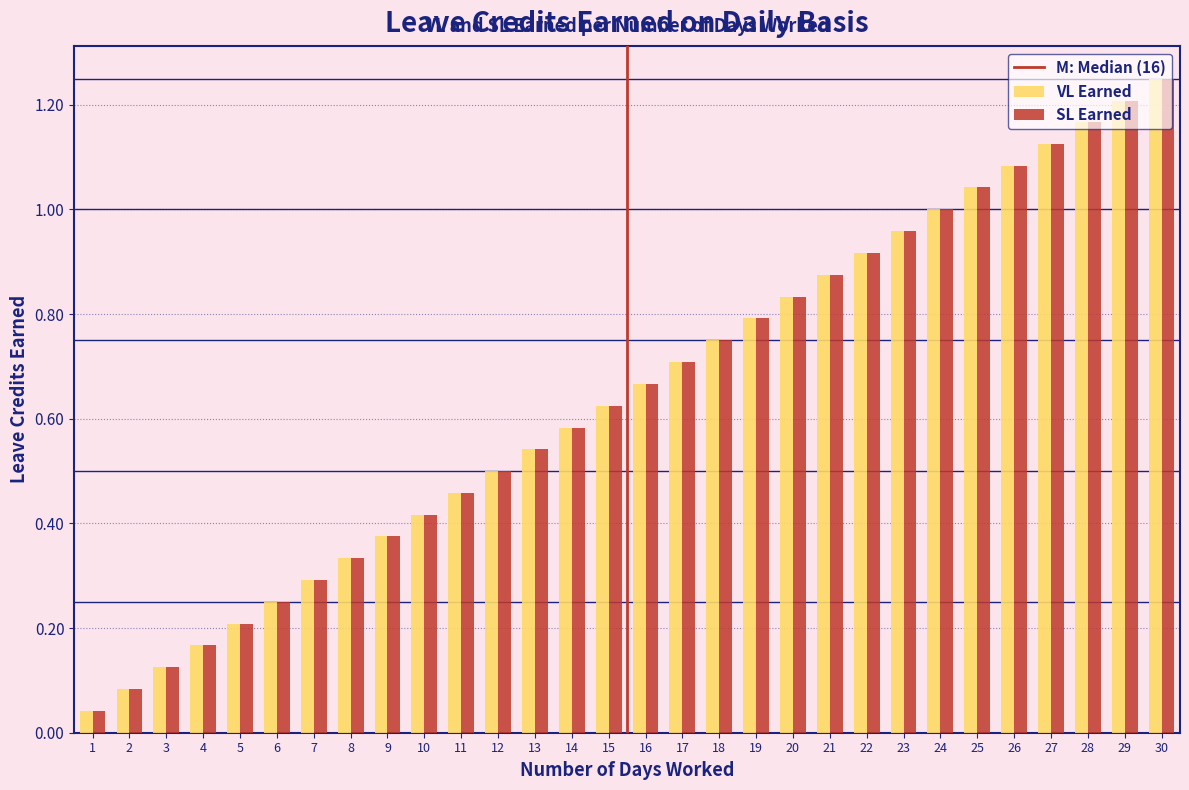

True or false: SL Earned has a value of 0.4 at 5.

False